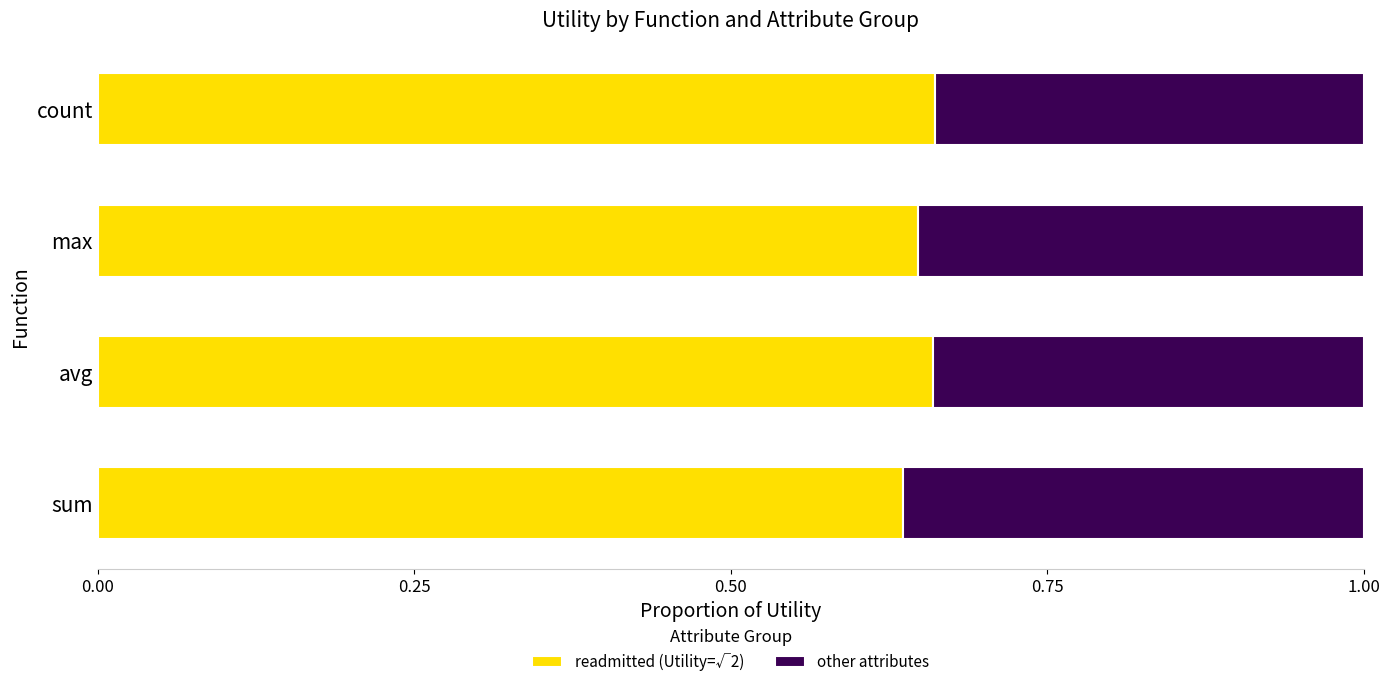

The readmitted (Utility=√2) series shows 0.3 at avg. True or false?

False